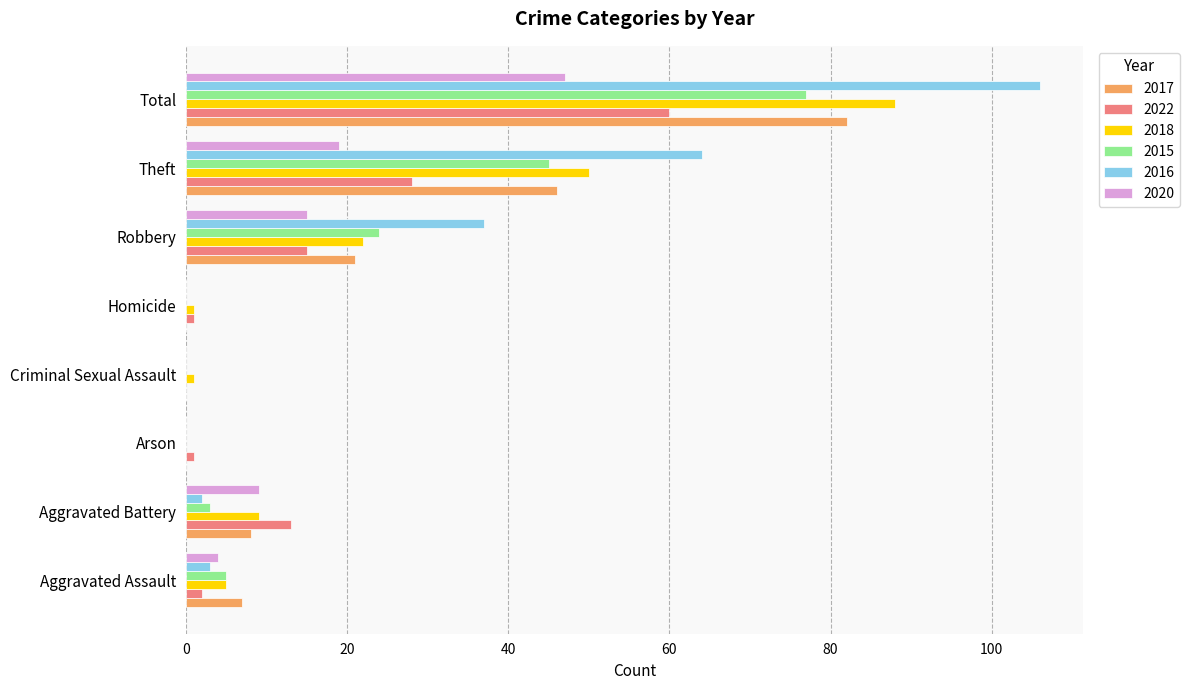

Which label corresponds to the largest value in the chart?

Total